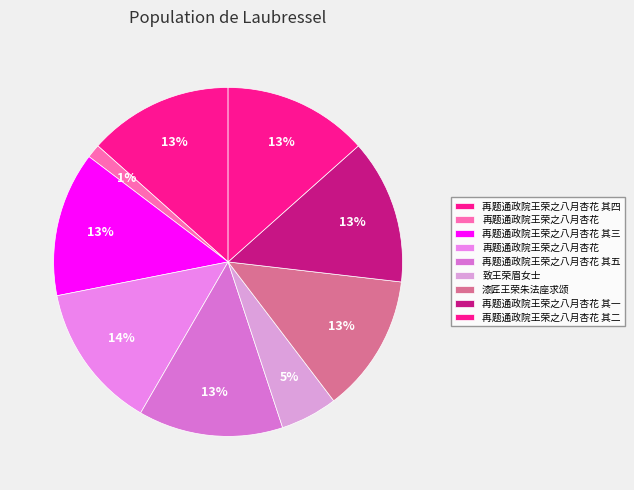

How many segments does this pie chart have?

9